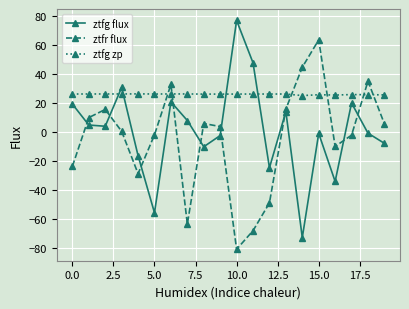

What is the greatest value displayed?

77.1